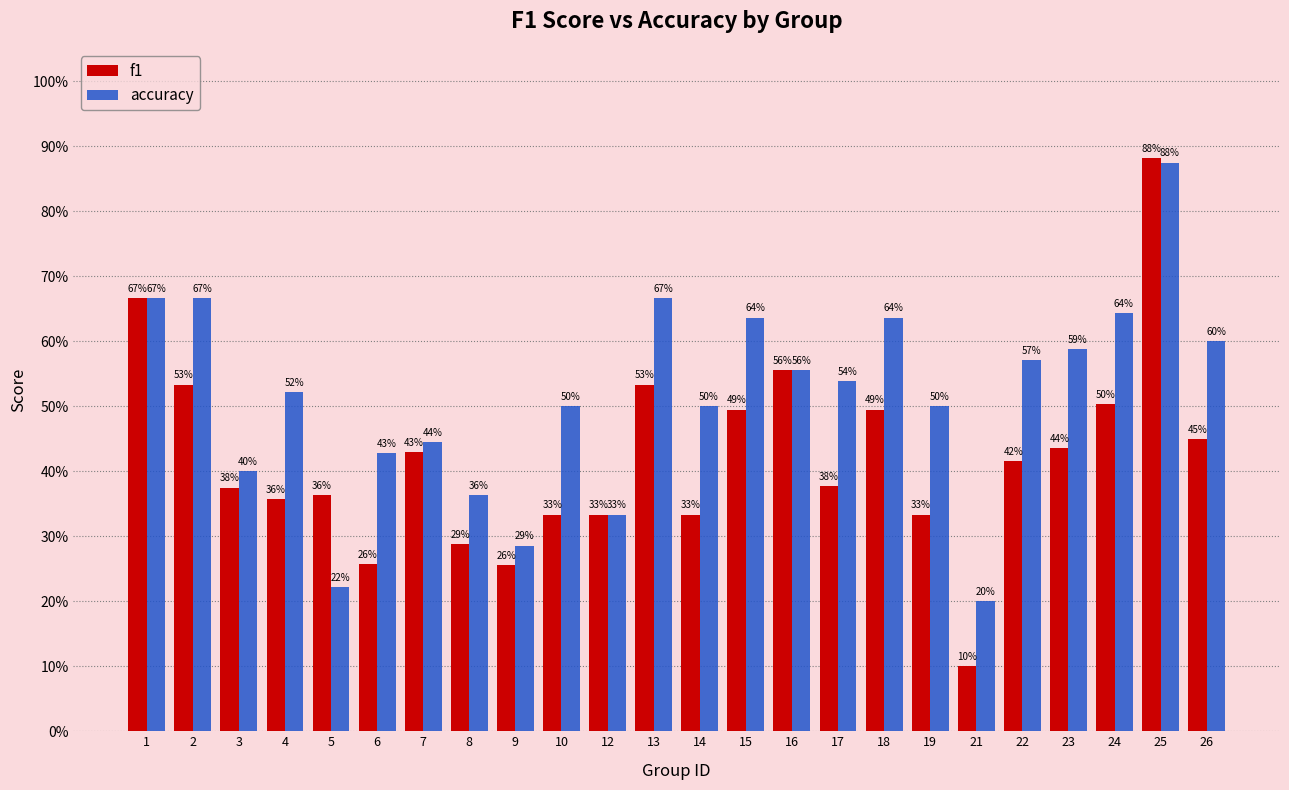

True or false: f1 has a value of 0.2 at 10.

False